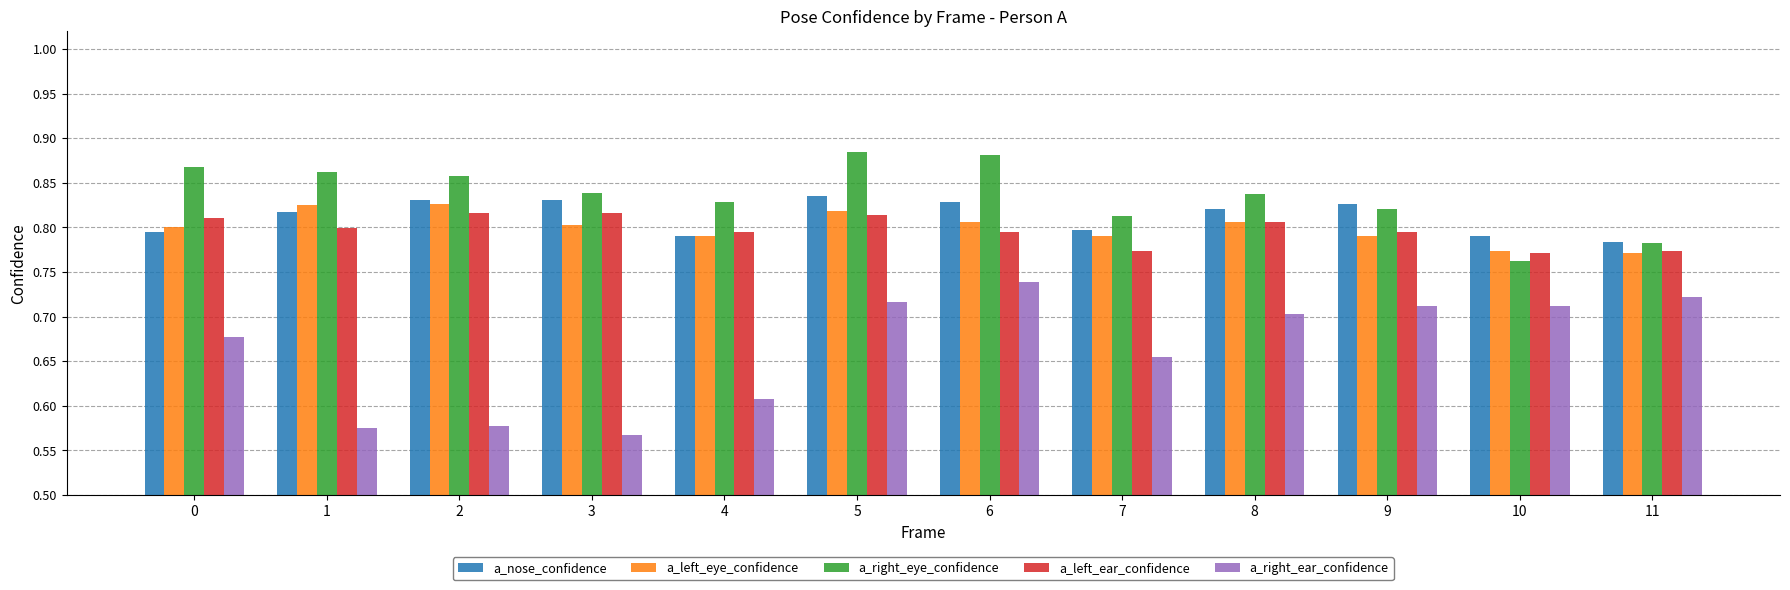

Count the a_left_eye_confidence values in the range 0 to 1.

12